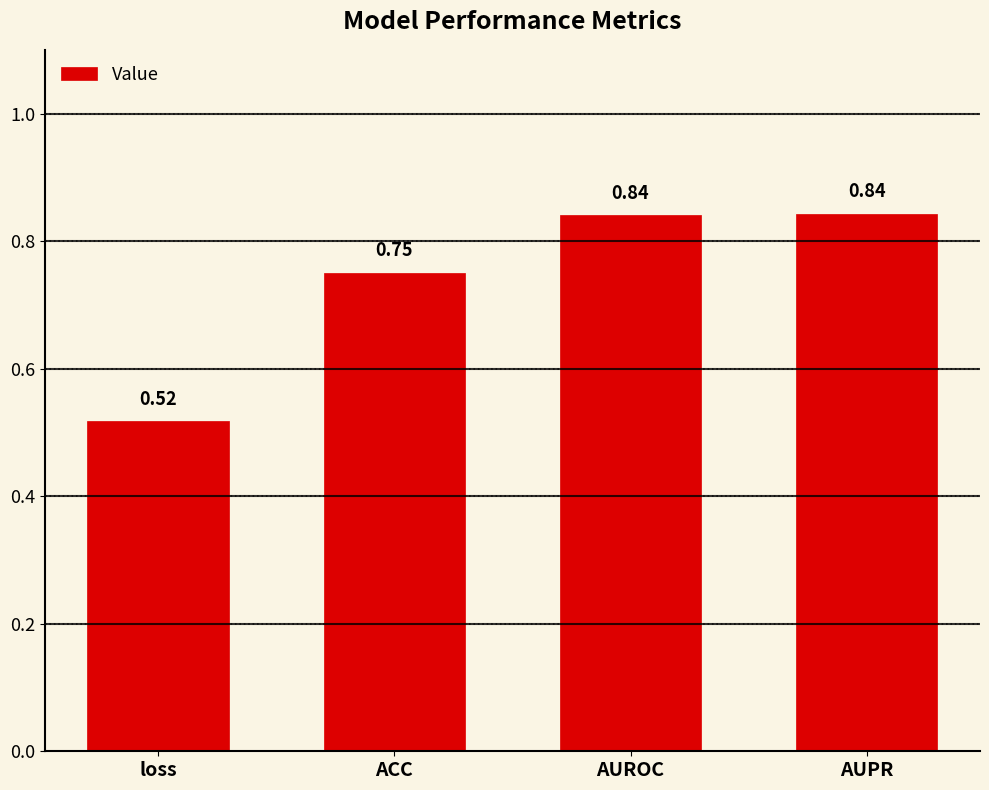

At which category does the chart reach its minimum across all series?

loss